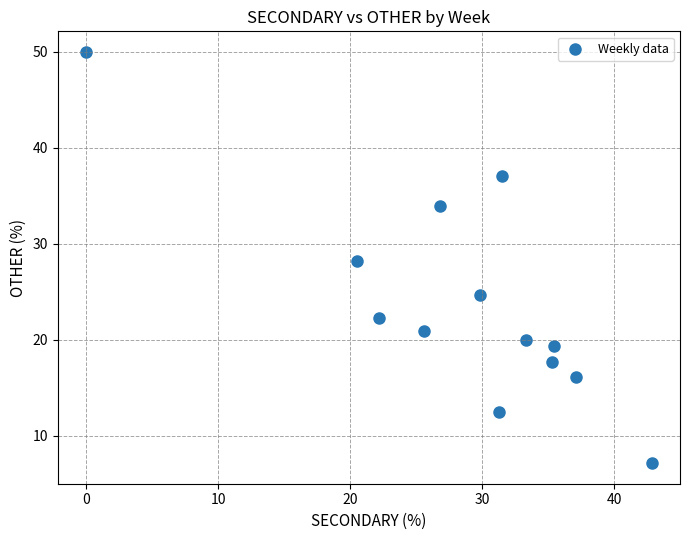

What is the range of X values (max minus min)?

42.9